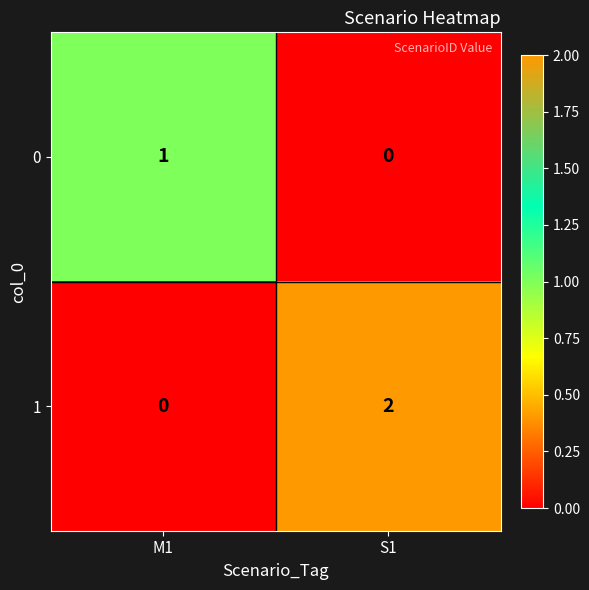

The value of 1 at S1 is 2. True or false?

True